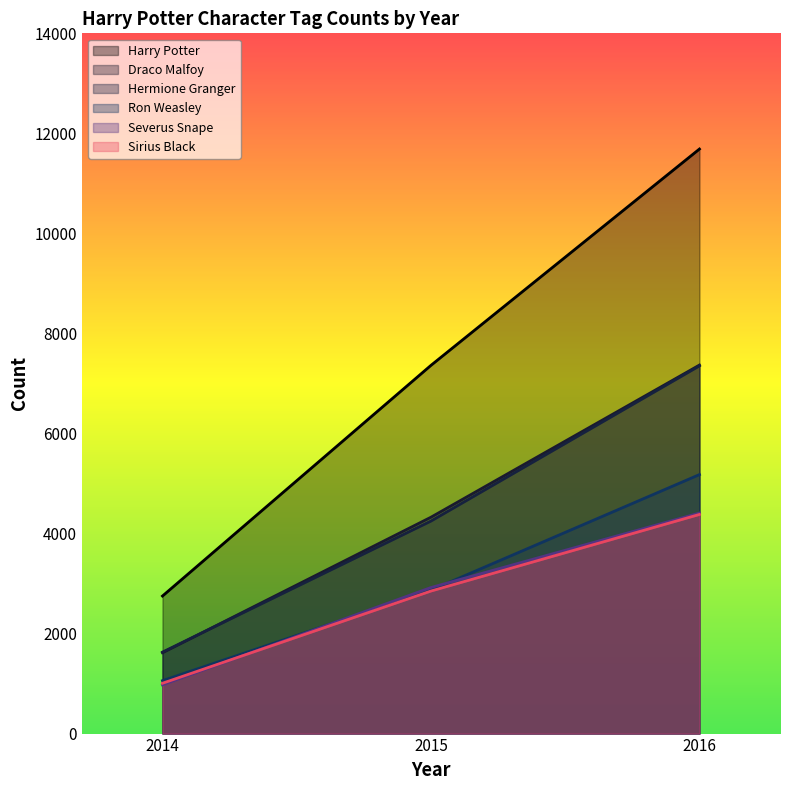

Where is Draco Malfoy nearest to the value 4492?

2015